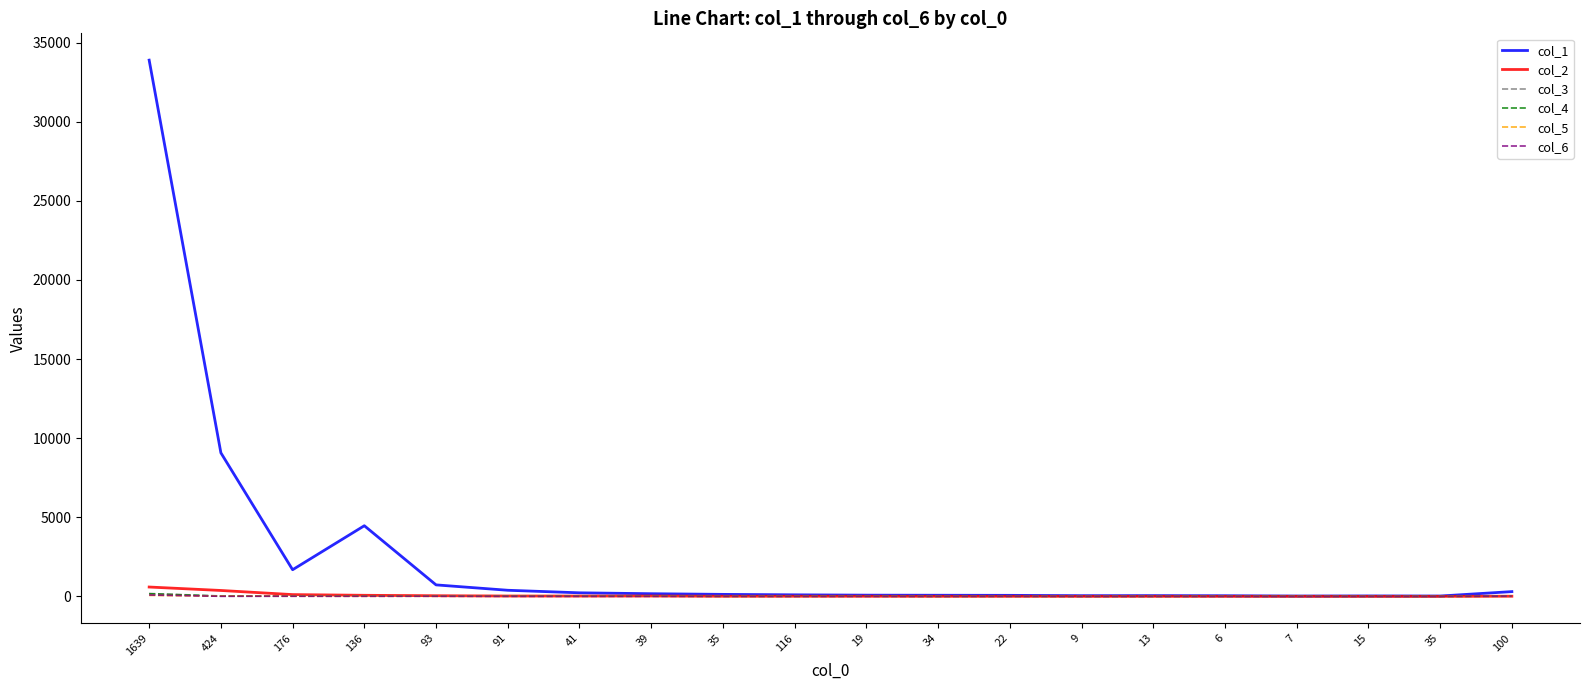

In col_5, how many points are higher than both neighbors (excluding endpoints)?

4